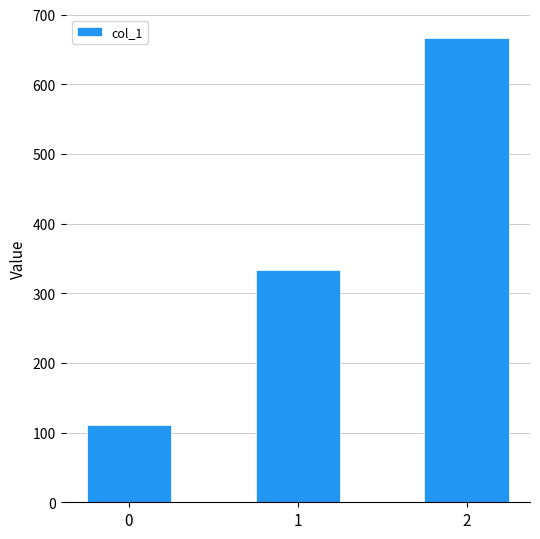

Is it true that the value at 0 is 168.5?

False